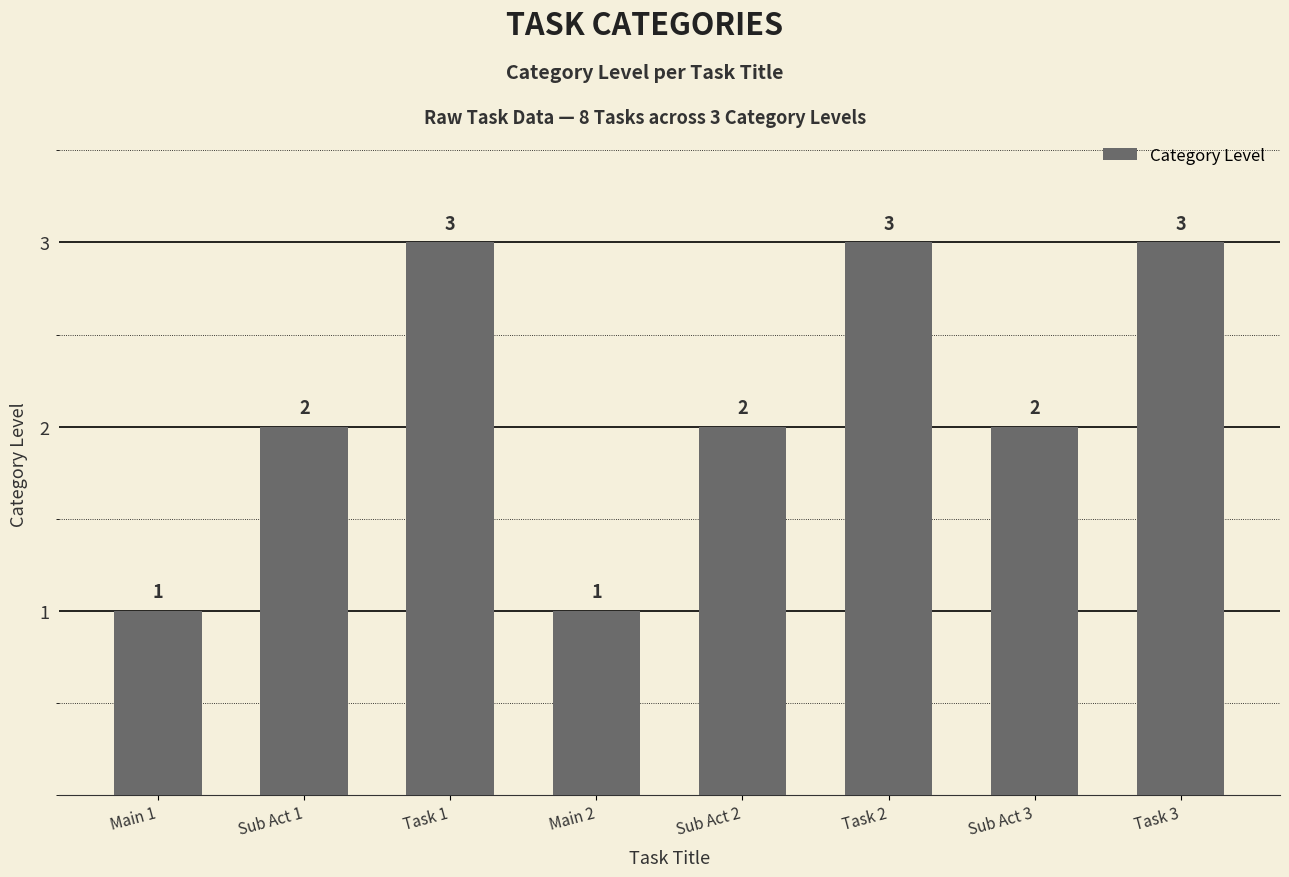

What is the sum of the values at Main 2 and Task 2?

4